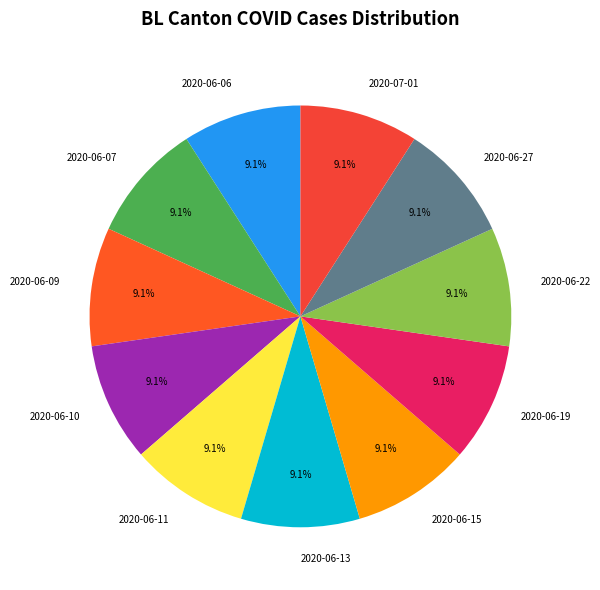

To the nearest percent, what portion does 2020-06-11 represent?

9%